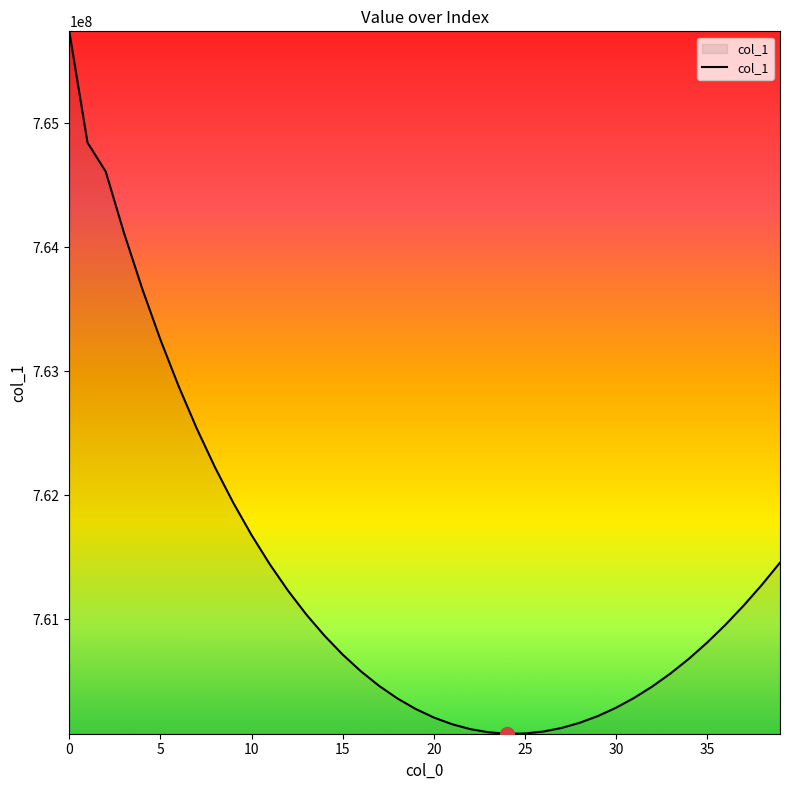

What is the greatest value displayed?

765740476.9